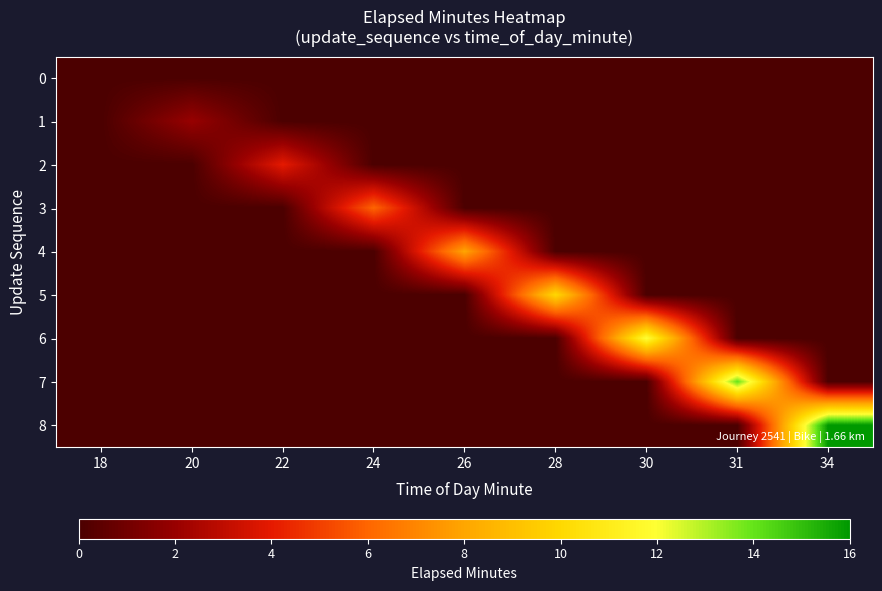

At which category does the chart reach its peak across all series?

34